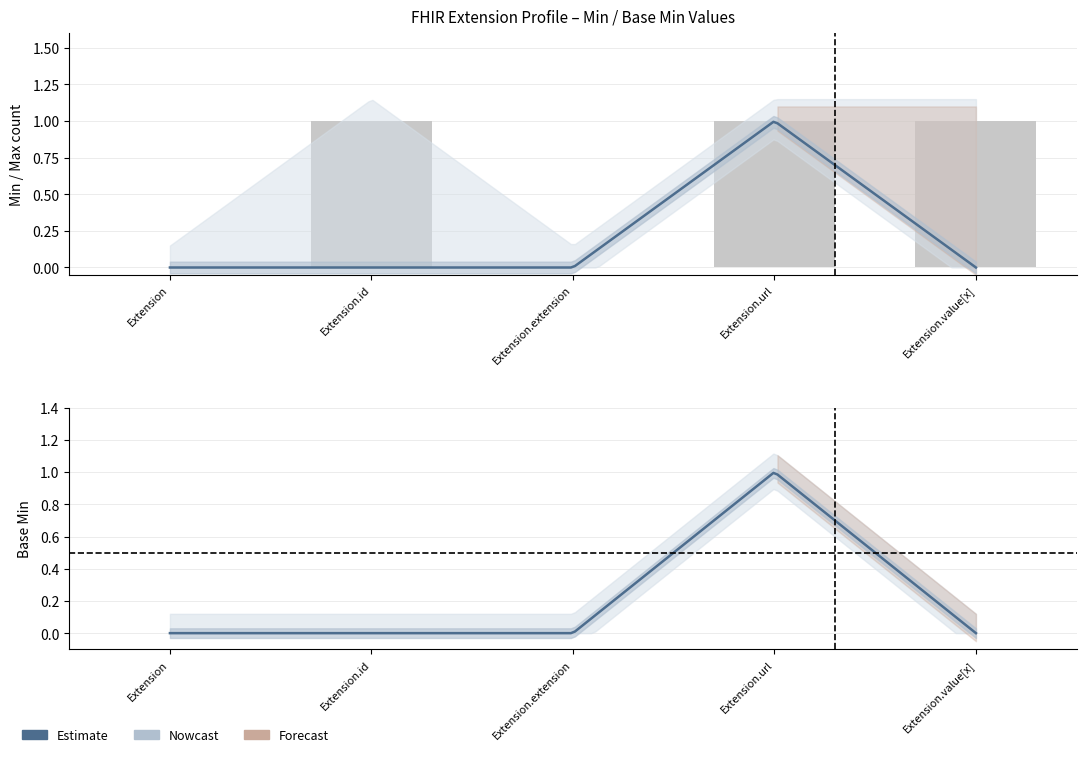

Which series has the largest range (max minus min)?

Min